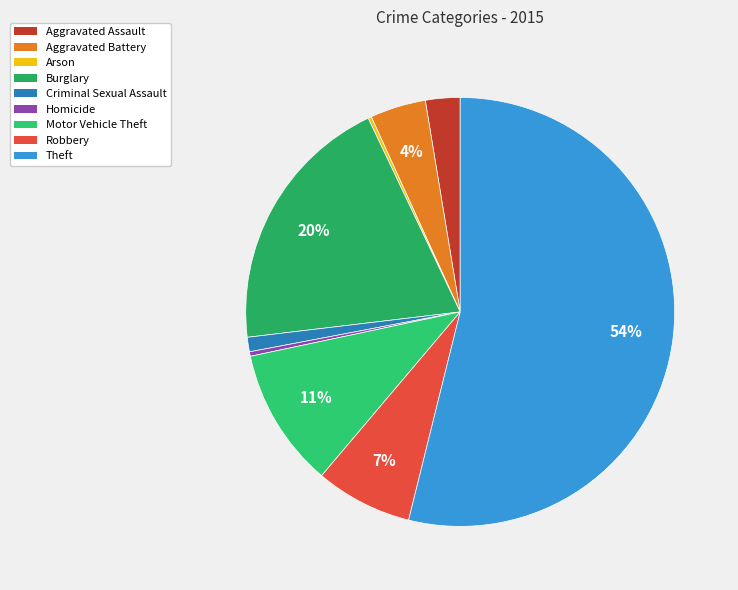

To the nearest percent, what is the difference between the largest and smallest slice percentages?

54%